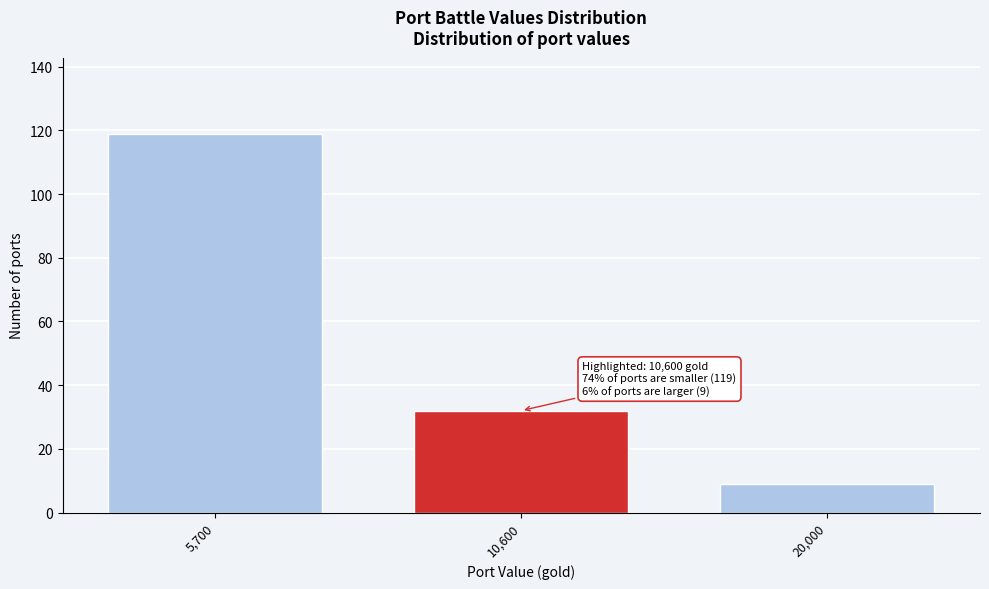

Reading left to right, transcribe all the data shown in this chart.

119	32	9